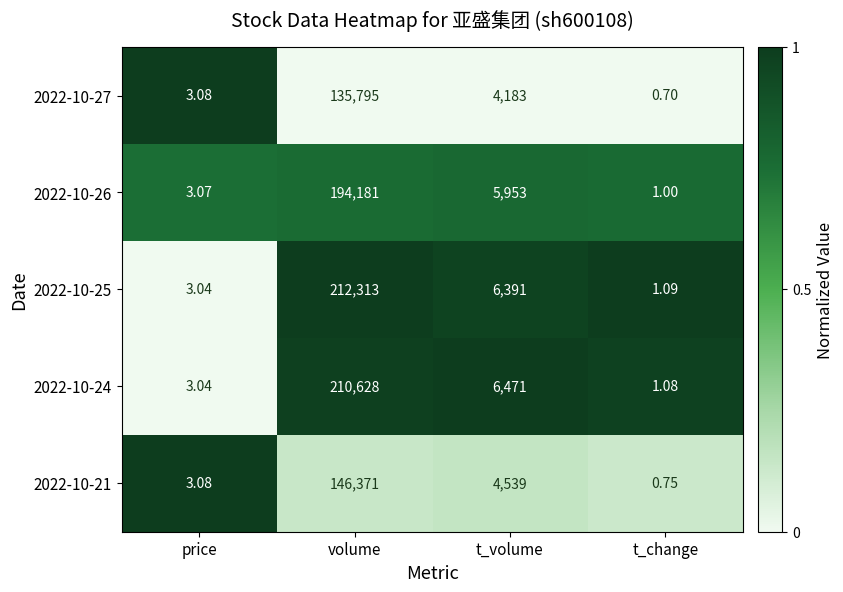

At which category is the sum across all series the highest?

volume